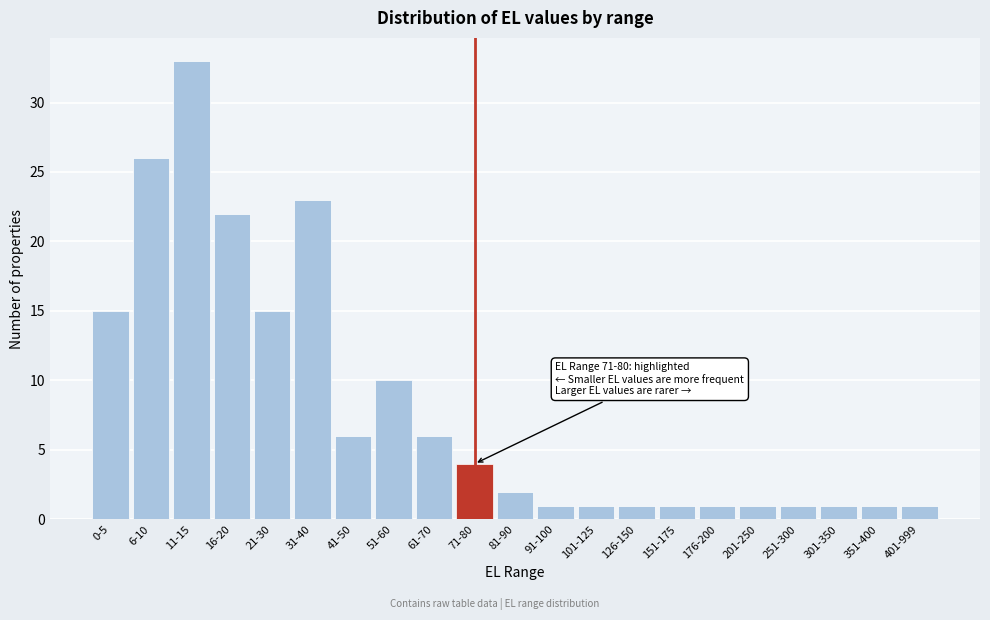

Reading left to right, extract all data points from this chart.

15	26	33	22	15	23	6	10	6	4	2	1	1	1	1	1	1	1	1	1	1